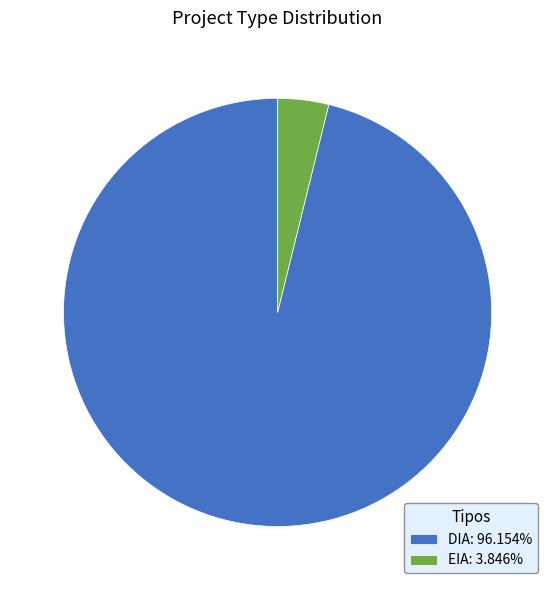

Is there any slice that represents more than half of the pie?

Yes